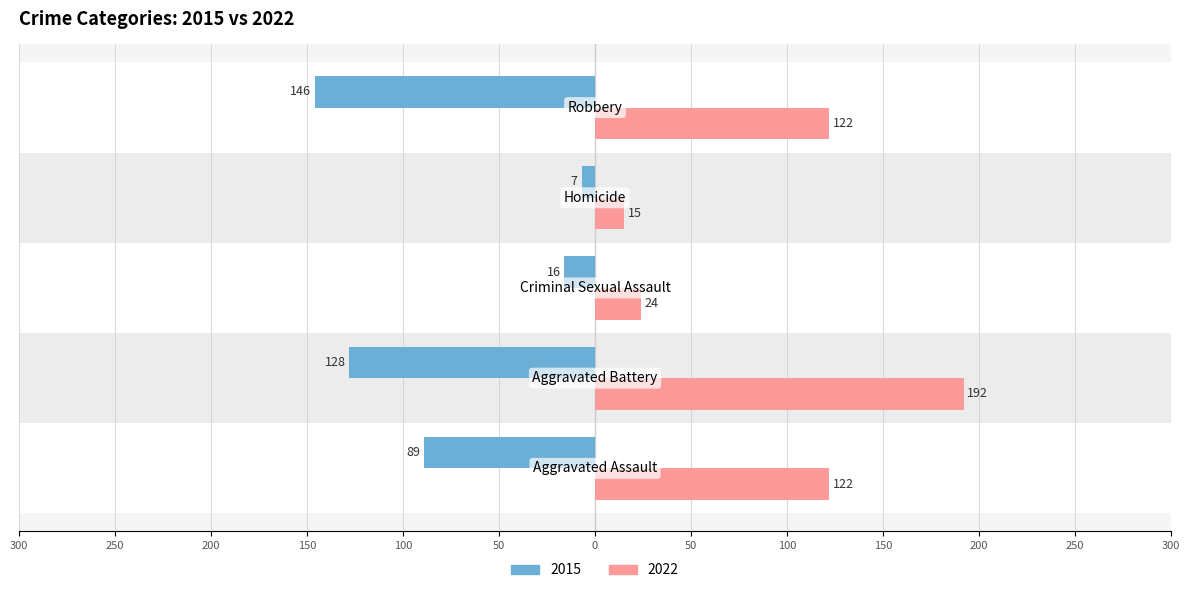

What is the greatest value displayed?

192